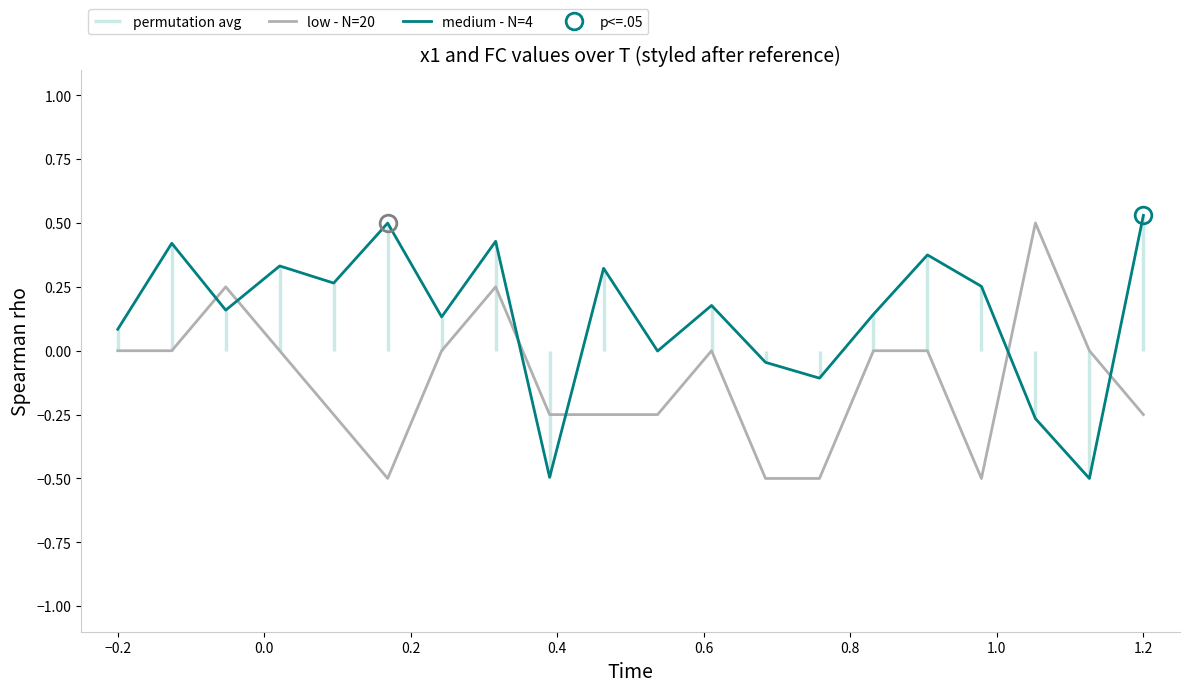

What are all the series names shown in the legend?

low - N=20, medium - N=4